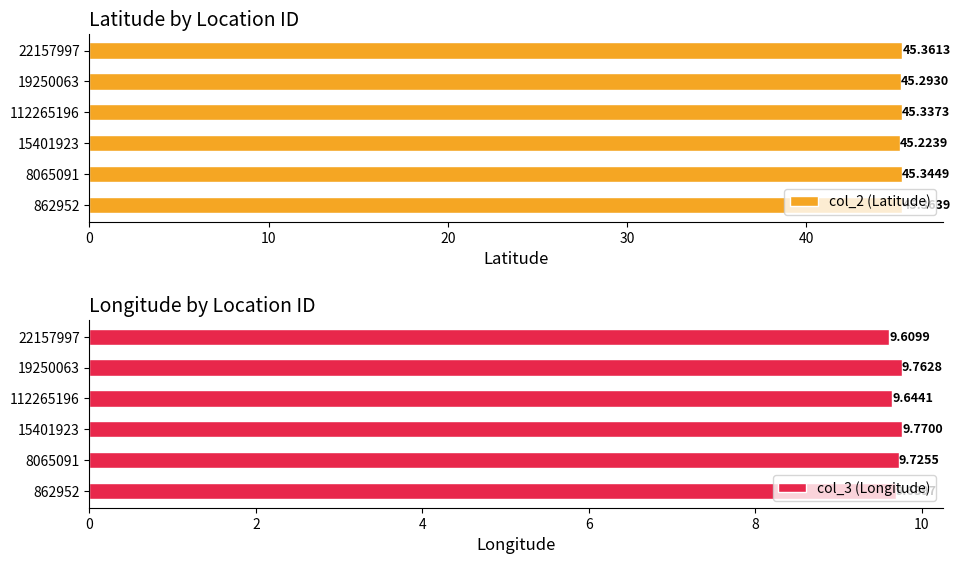

What are all the series names shown in the legend?

col_2 (Latitude), col_3 (Longitude)